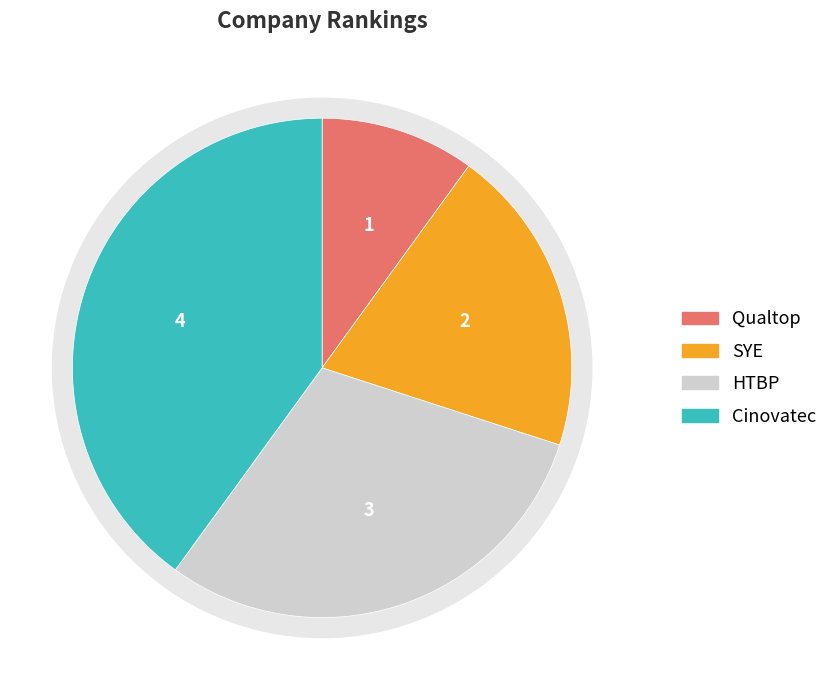

Which category has the smallest portion of the pie?

Qualtop